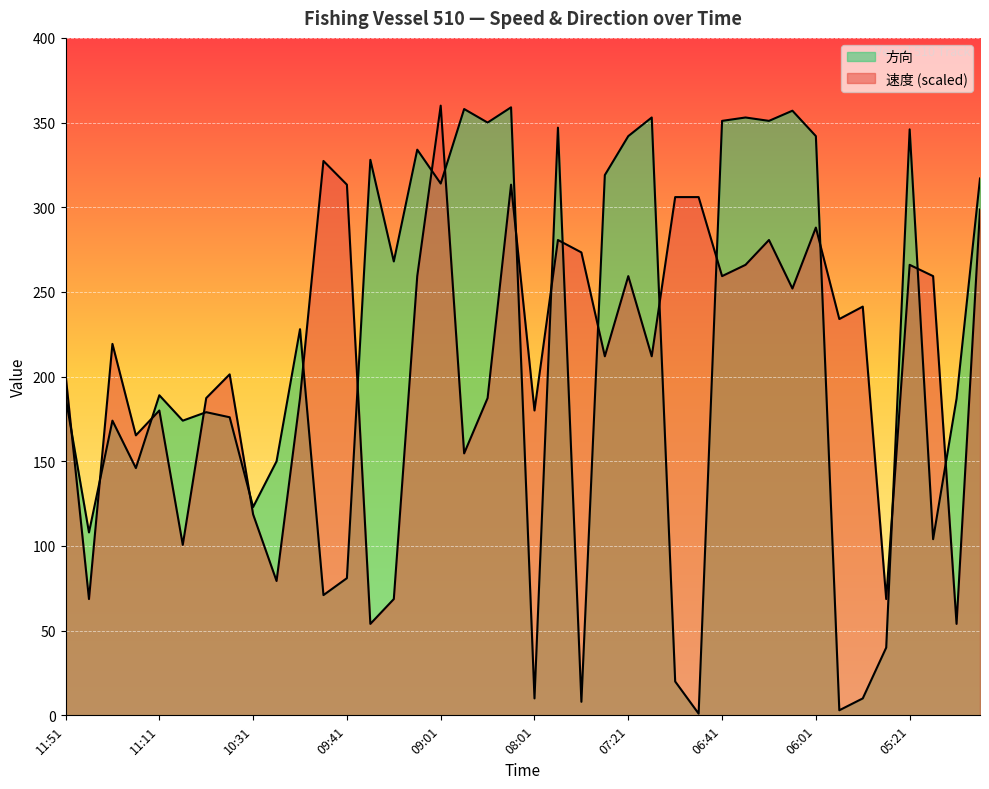

Rank the series at 09:01 from highest to lowest value.

速度, 方向